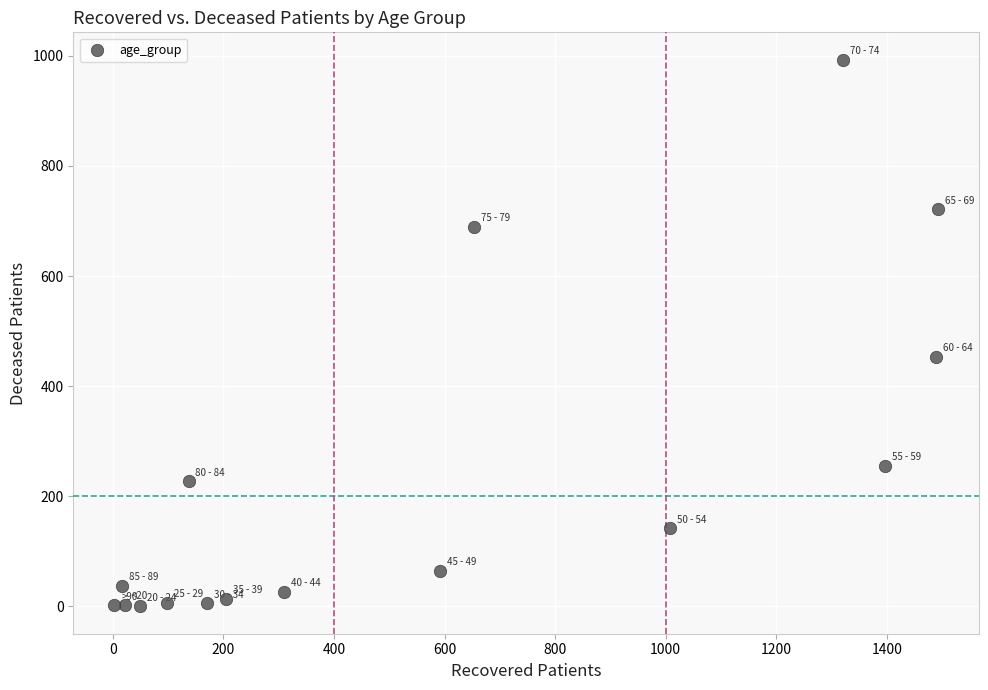

What is the range of Y values (max minus min)?

993